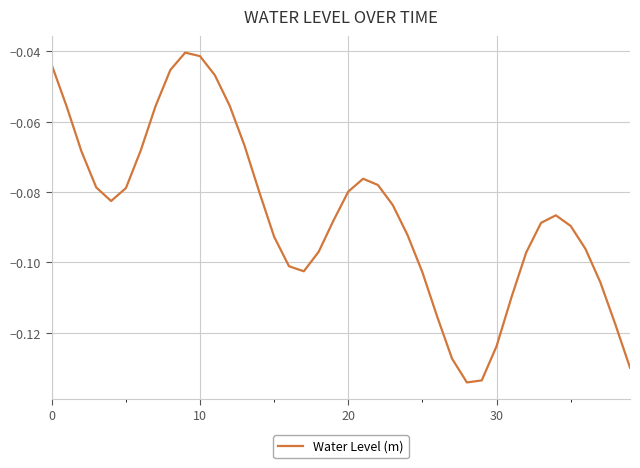

At which category does the data reach its first local peak?

9